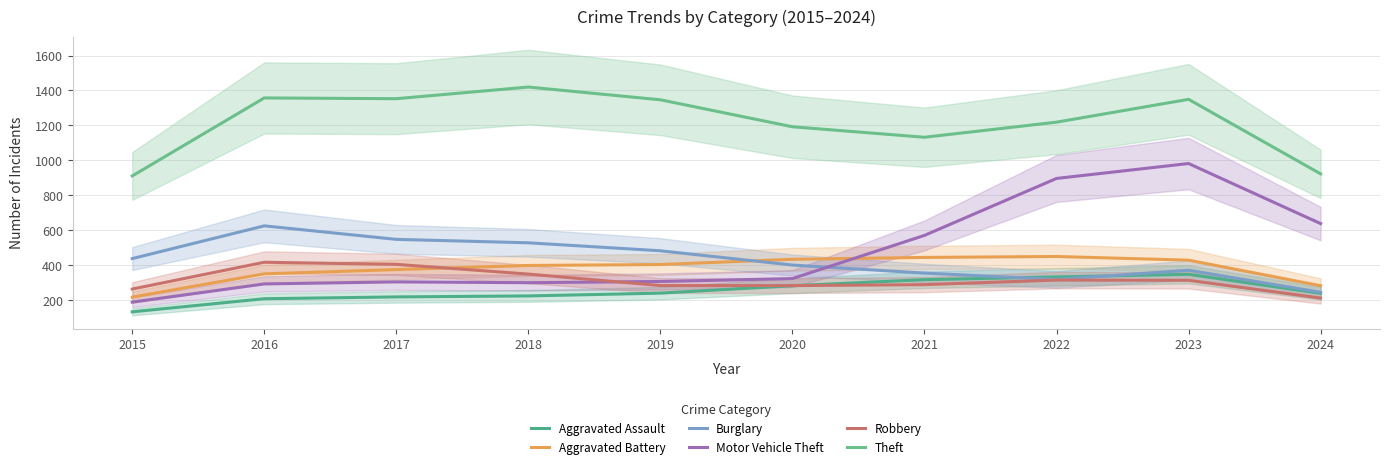

What is the difference between the maximum and minimum values in the Aggravated Battery series?

232.7